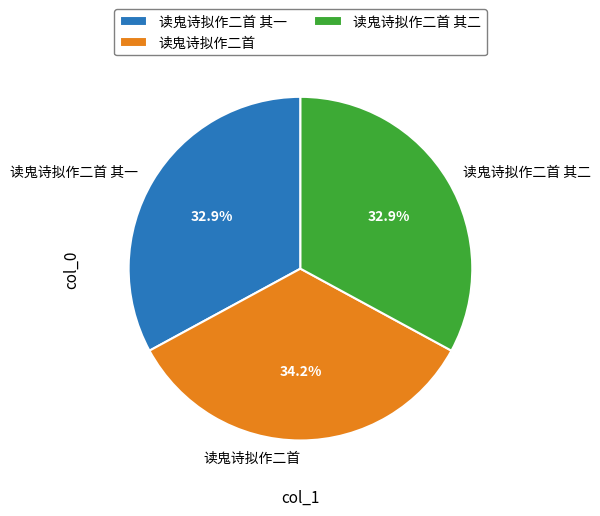

To the nearest percent, what is the difference between the 读鬼诗拟作二首 其二 and 读鬼诗拟作二首 slice percentages?

1%